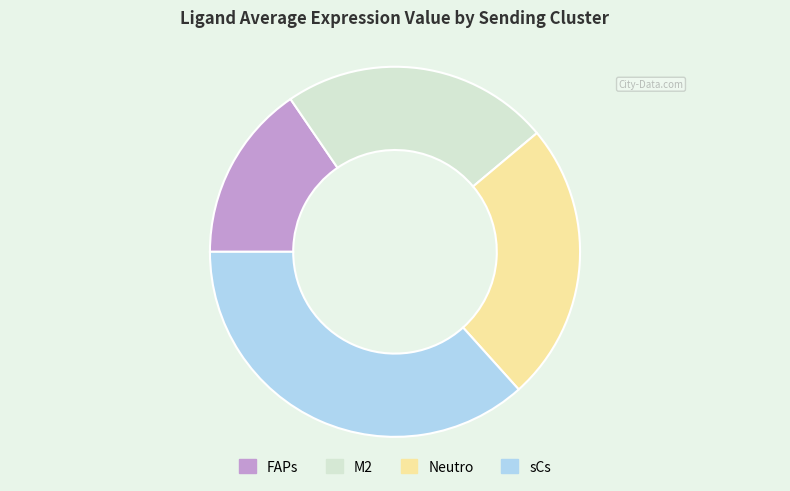

Combined, do Neutro and M2 account for over 50%?

No